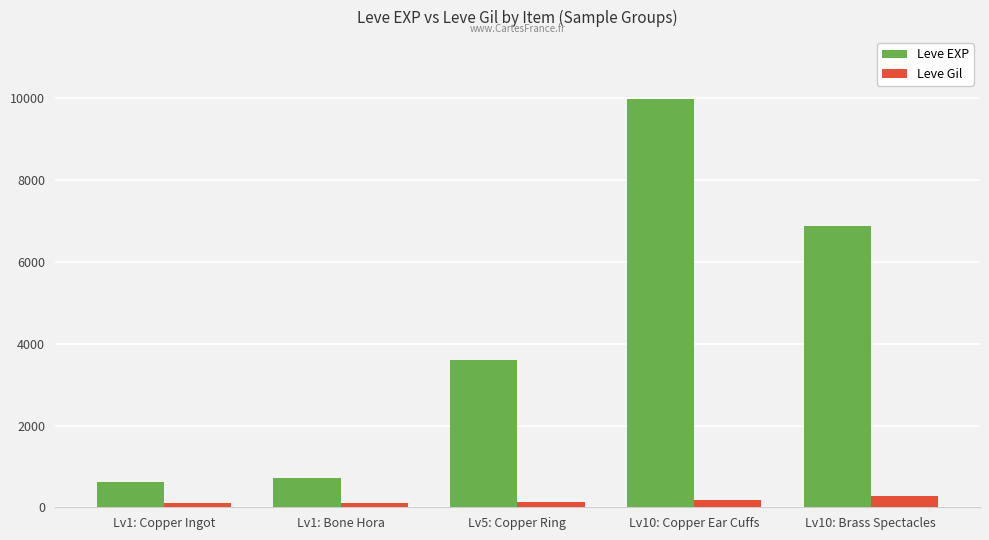

Between Lv5: Copper Ring and Lv10: Copper Ear Cuffs, which series saw the biggest shift?

Leve EXP